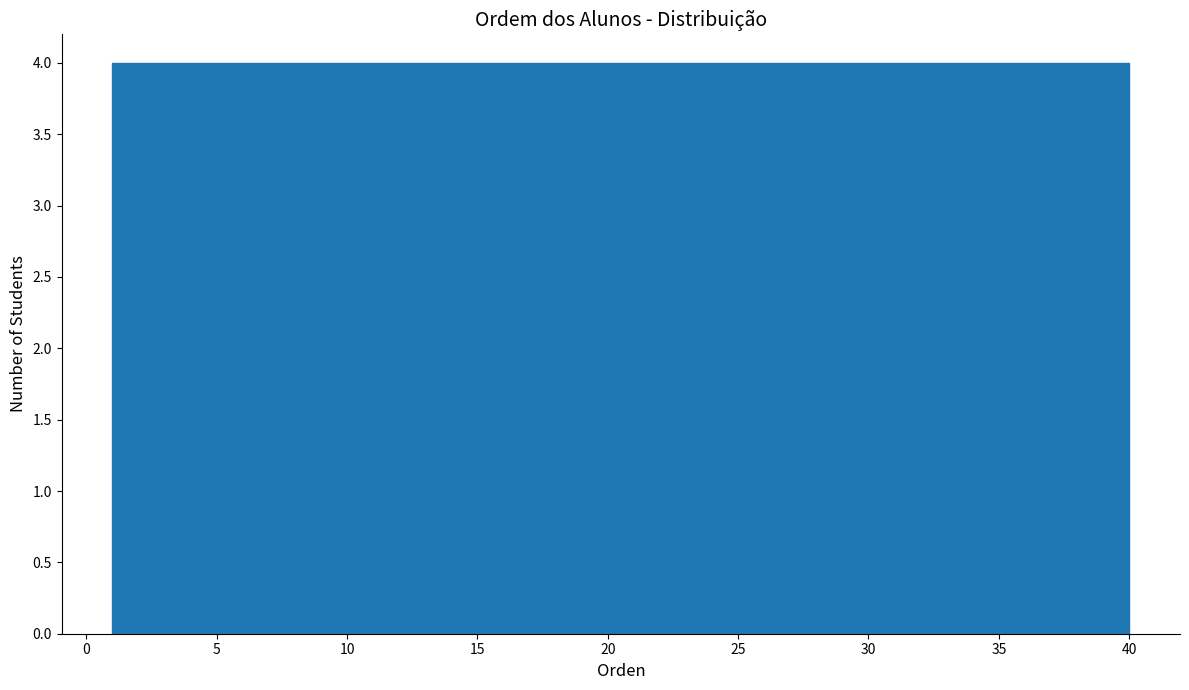

Reading left to right, transcribe this chart: for each bar, give the range it covers on the x-axis and its height. Neither the bar edges nor the heights are printed on the chart, so give them approximately, as read against the axes.

1.0 to 4.9: 4
4.9 to 8.8: 4
8.8 to 12.7: 4
12.7 to 16.6: 4
16.6 to 20.5: 4
20.5 to 24.4: 4
24.4 to 28.3: 4
28.3 to 32.2: 4
32.2 to 36.1: 4
36.1 to 40.0: 4